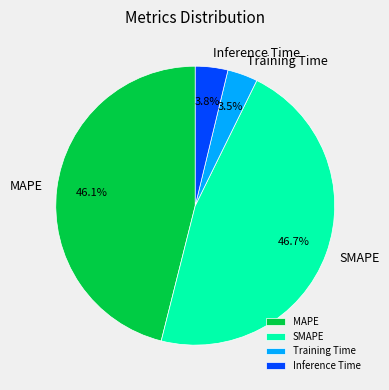

To the nearest percent, what portion does SMAPE represent?

47%